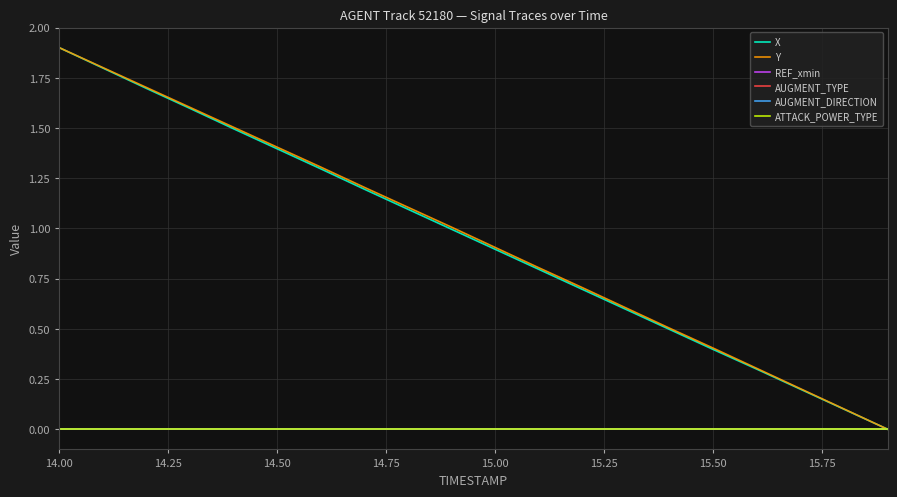

True or false: AUGMENT_TYPE and AUGMENT_DIRECTION intersect in this chart.

False